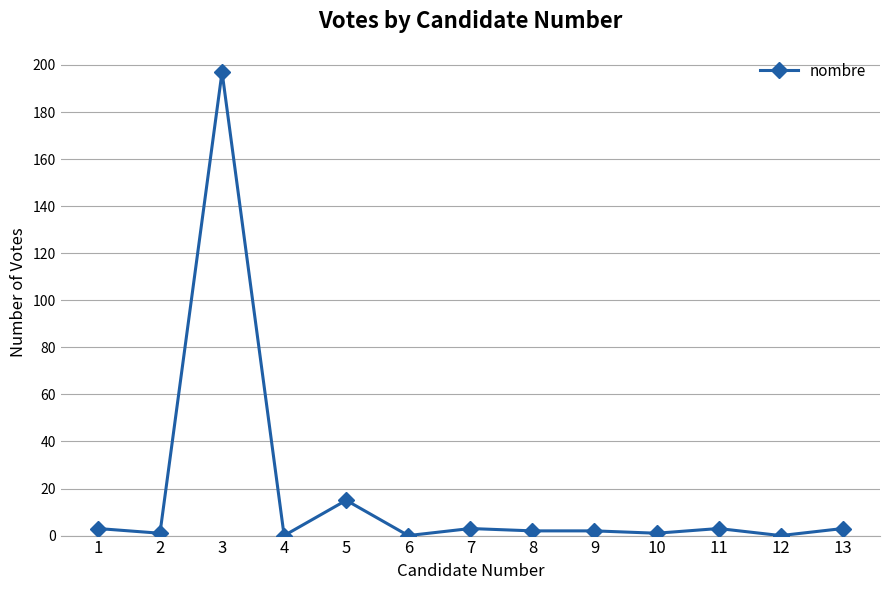

What is the greatest value displayed?

197